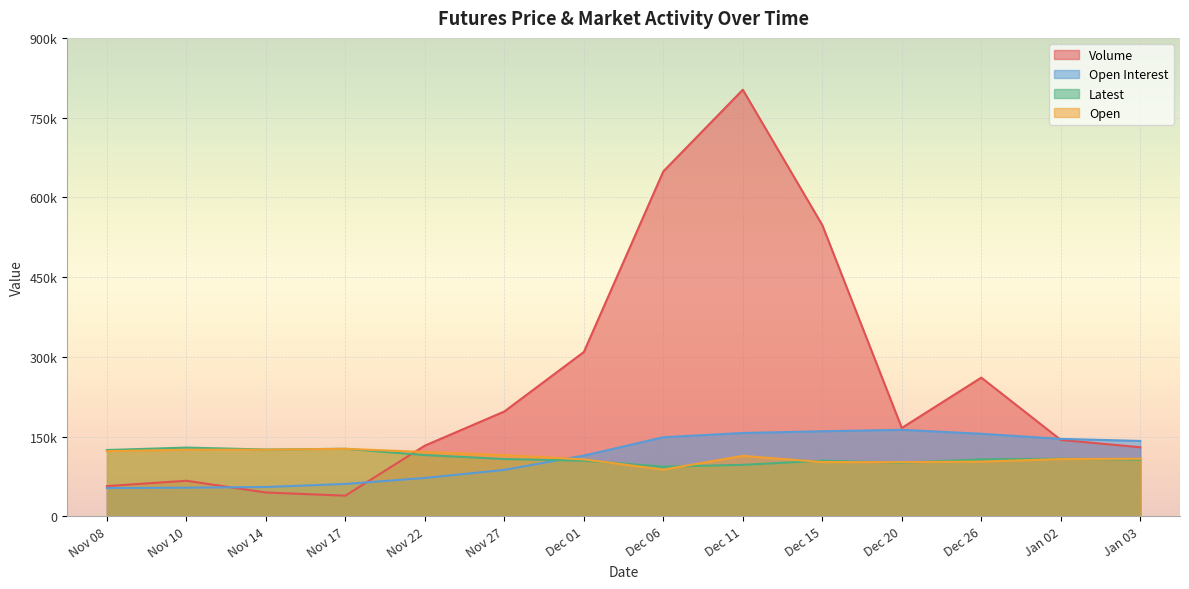

What is the label of the 1st point from the left?

Nov 08